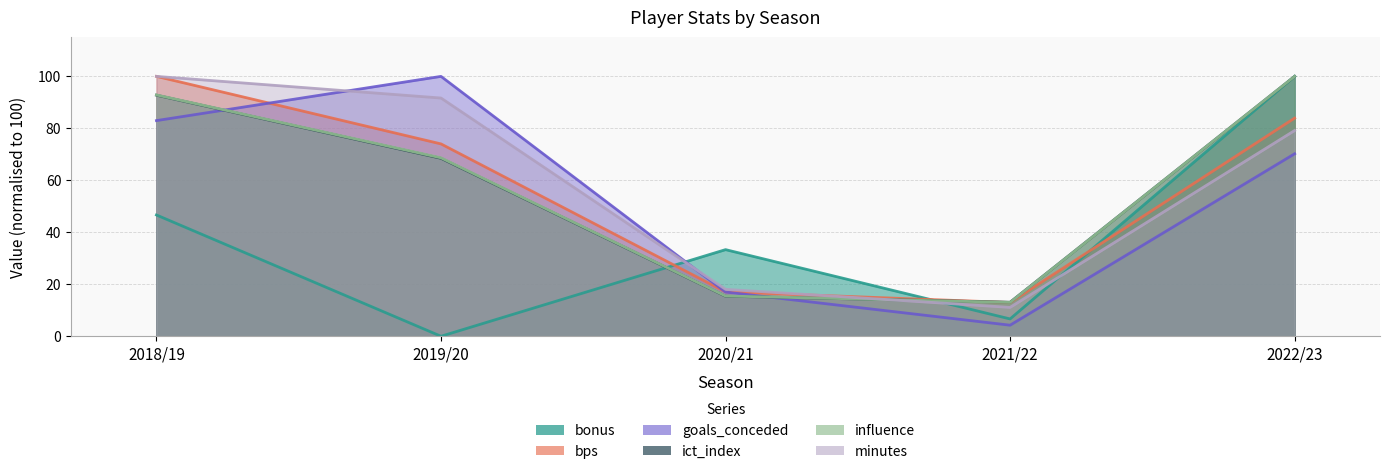

How many distinct data groups are displayed?

6